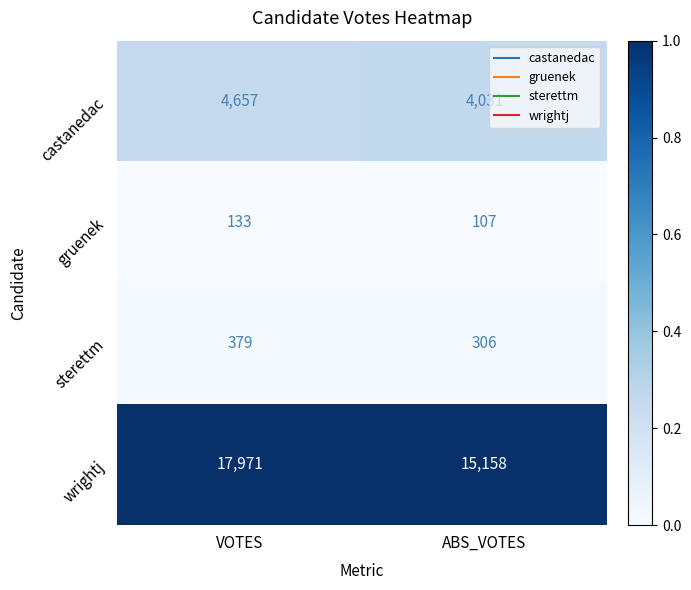

Reading left to right, what are all the values shown in this chart?

castanedac: VOTES=4657	ABS_VOTES=4031
gruenek: VOTES=133	ABS_VOTES=107
sterettm: VOTES=379	ABS_VOTES=306
wrightj: VOTES=17971	ABS_VOTES=15158